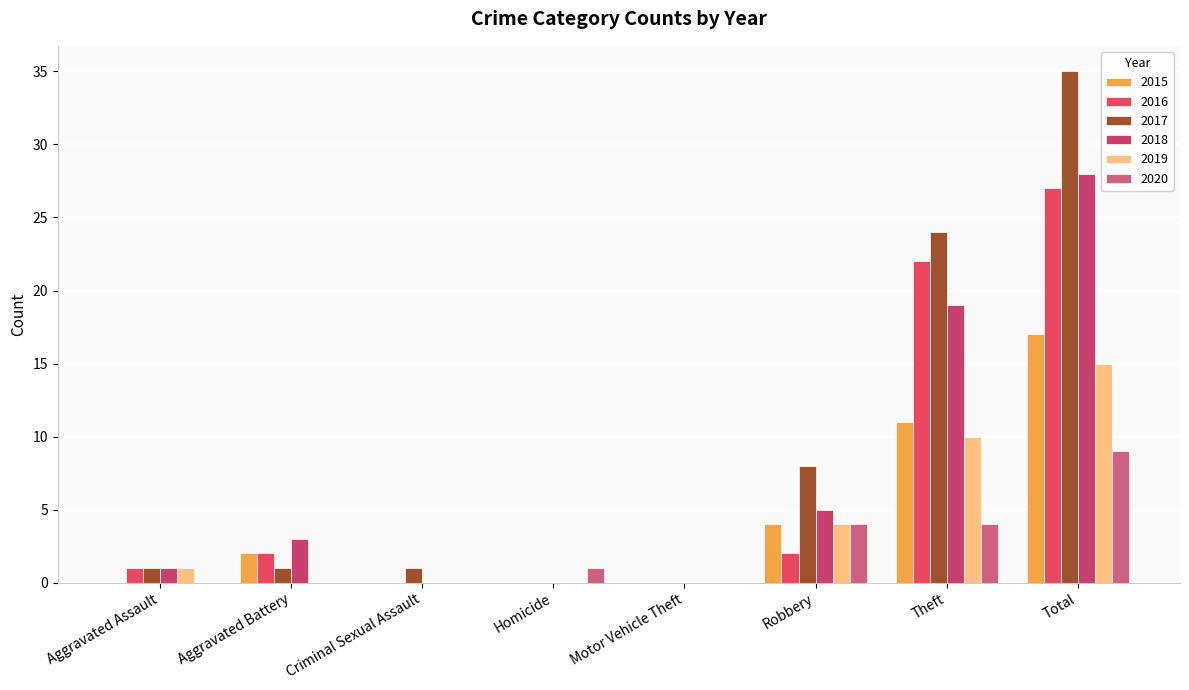

What is the sum of all 2019 values?

30